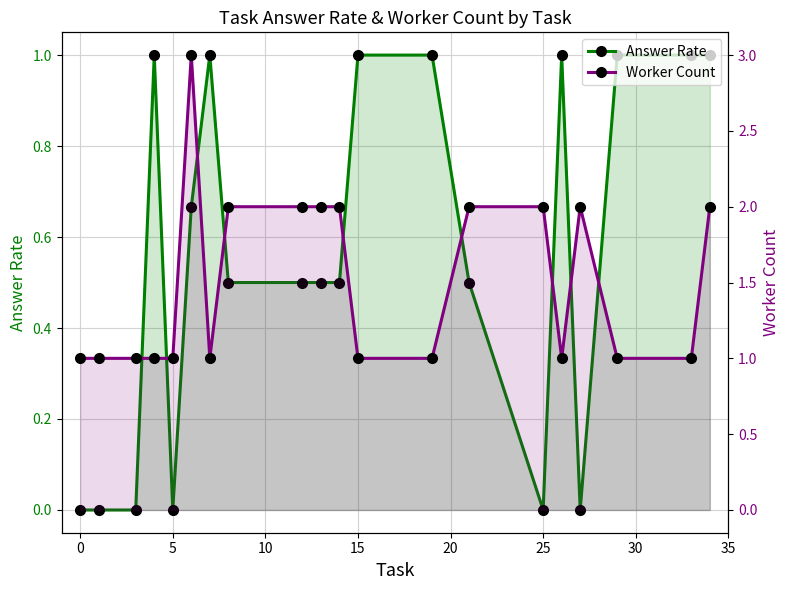

In Worker Count, how many points are higher than both neighbors (excluding endpoints)?

2